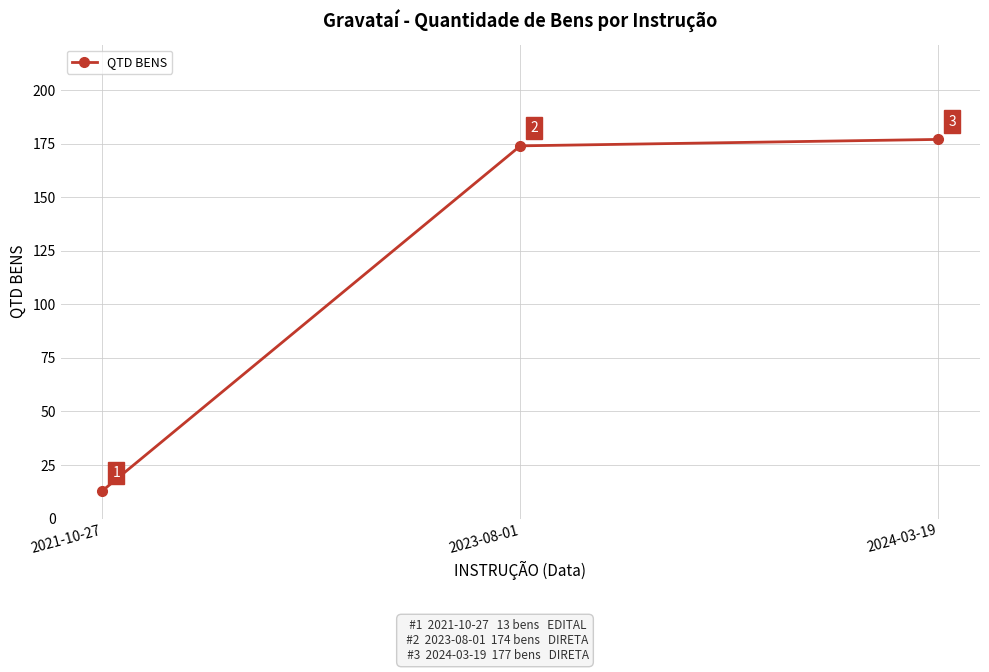

Where is the data nearest to the value 95?

2023-08-01